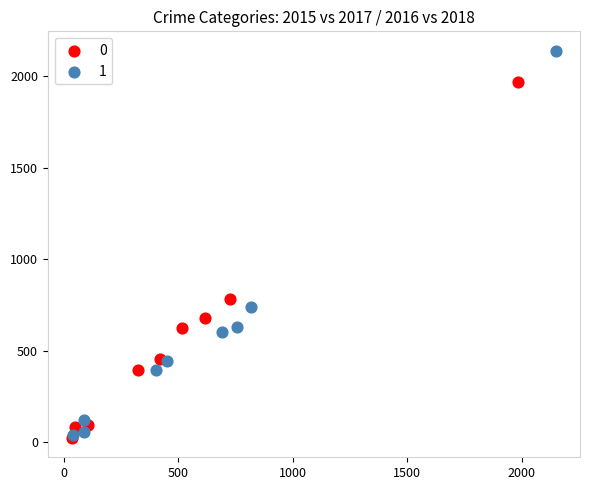

What are all the series names shown in the legend?

0, 1